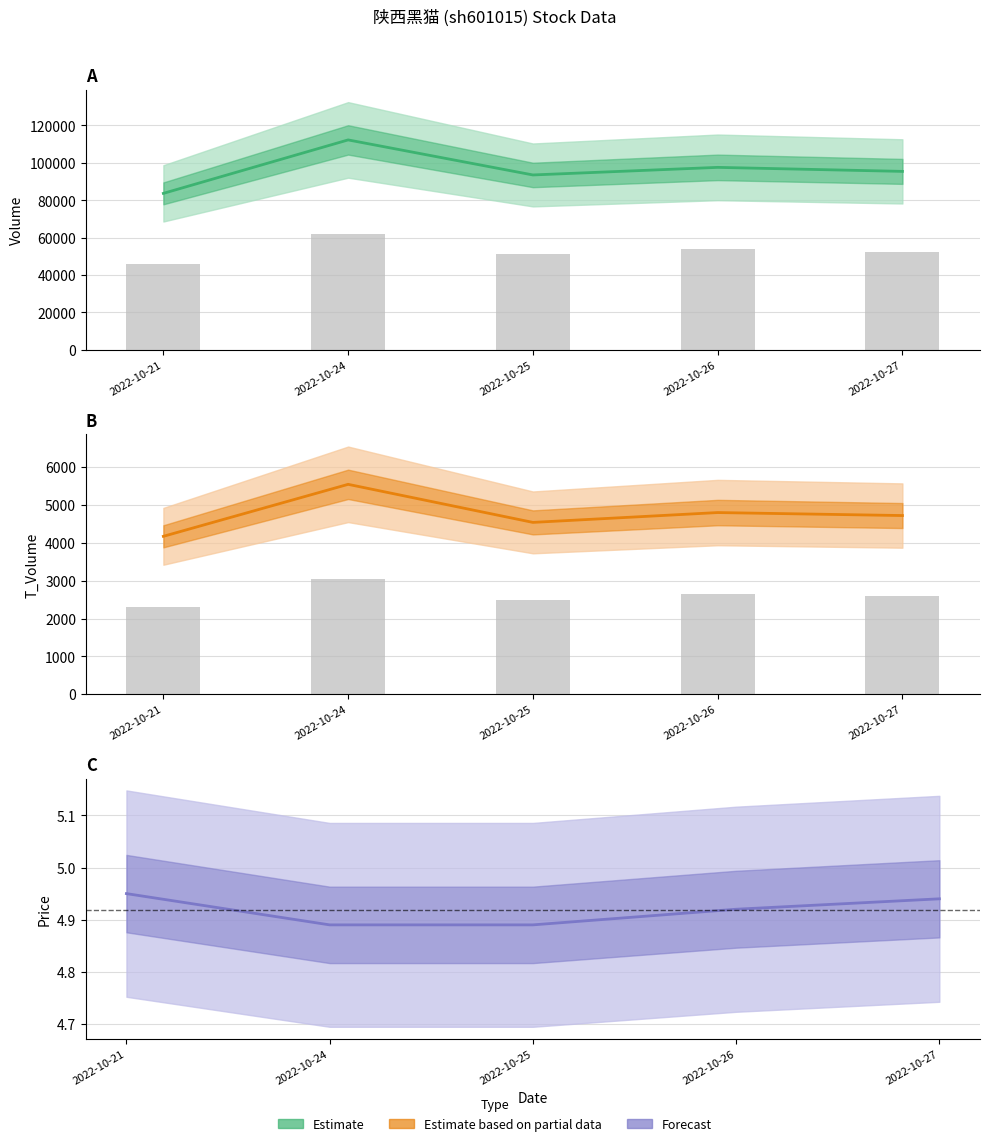

What is the average value of the t_volume series?

4756.8